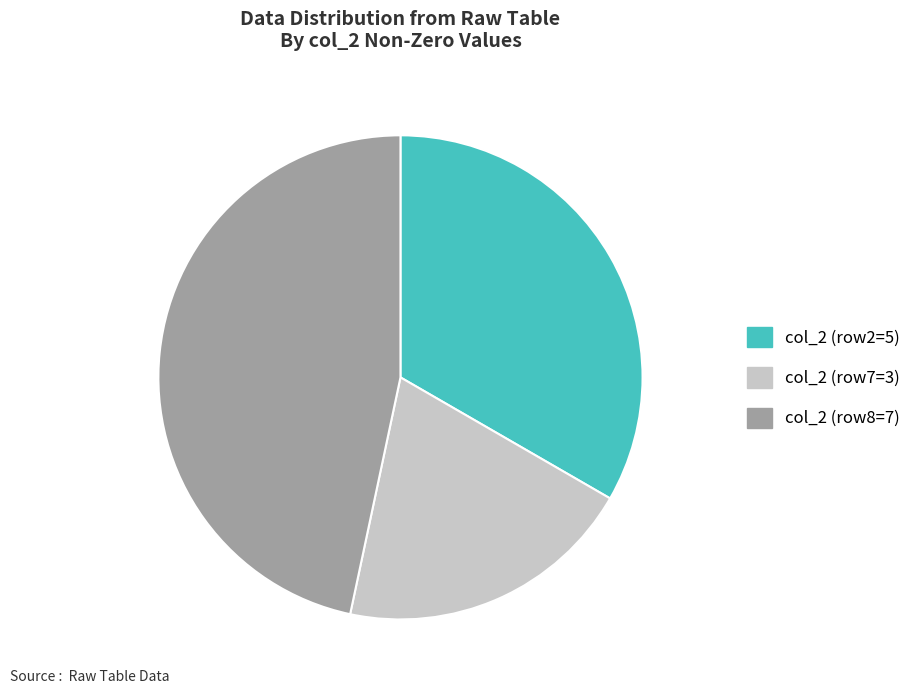

What is the ratio of the value at col_2 (row8=7) to the value at col_2 (row2=5)?

1.4